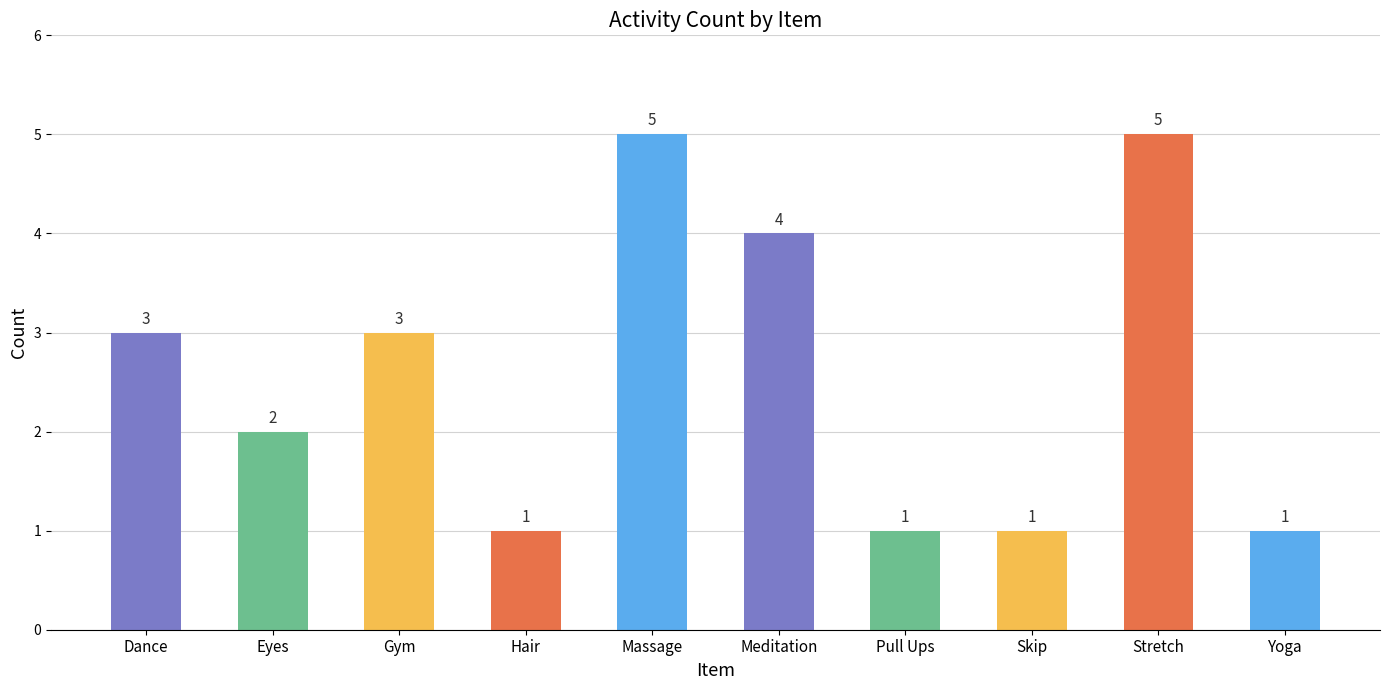

How many values are between 1 and 4?

8